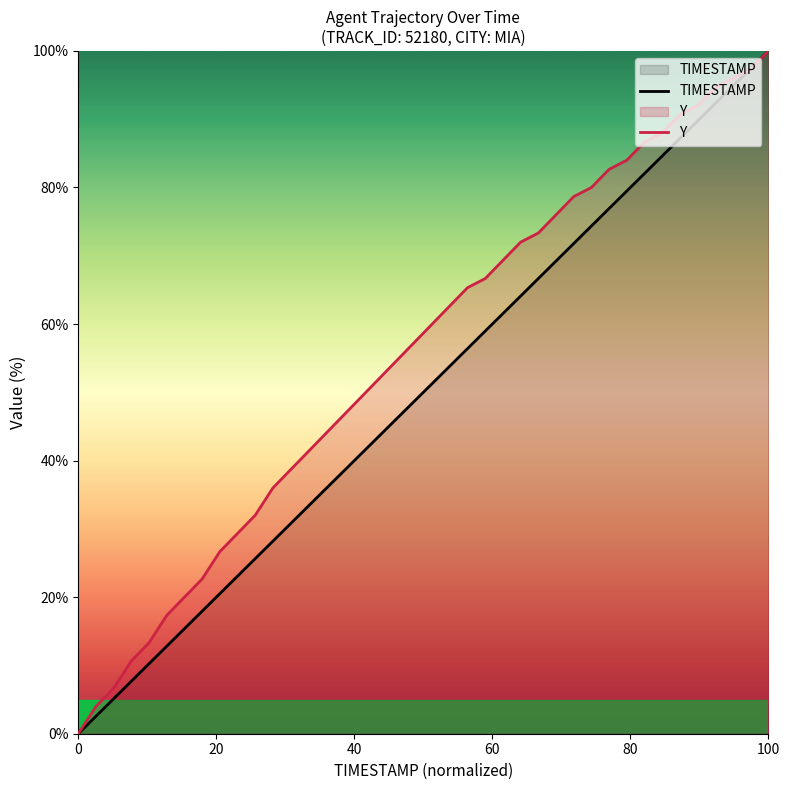

True or false: Y has a value of 57.3 at 17.2.

False